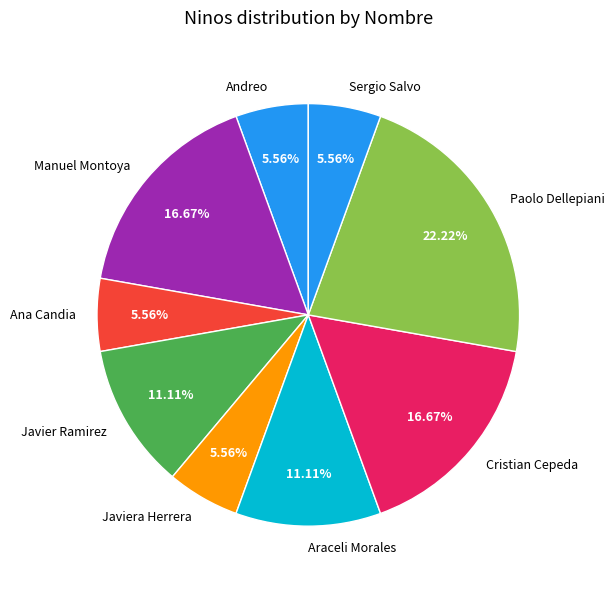

Is there any slice that represents more than half of the pie?

No